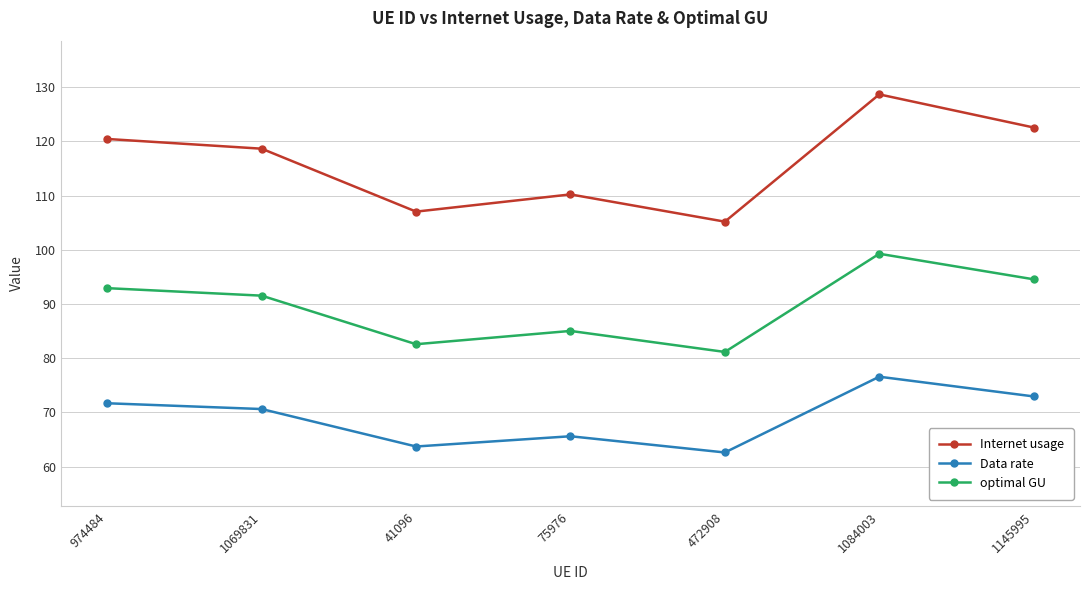

True or false: Internet usage and Data rate intersect in this chart.

False